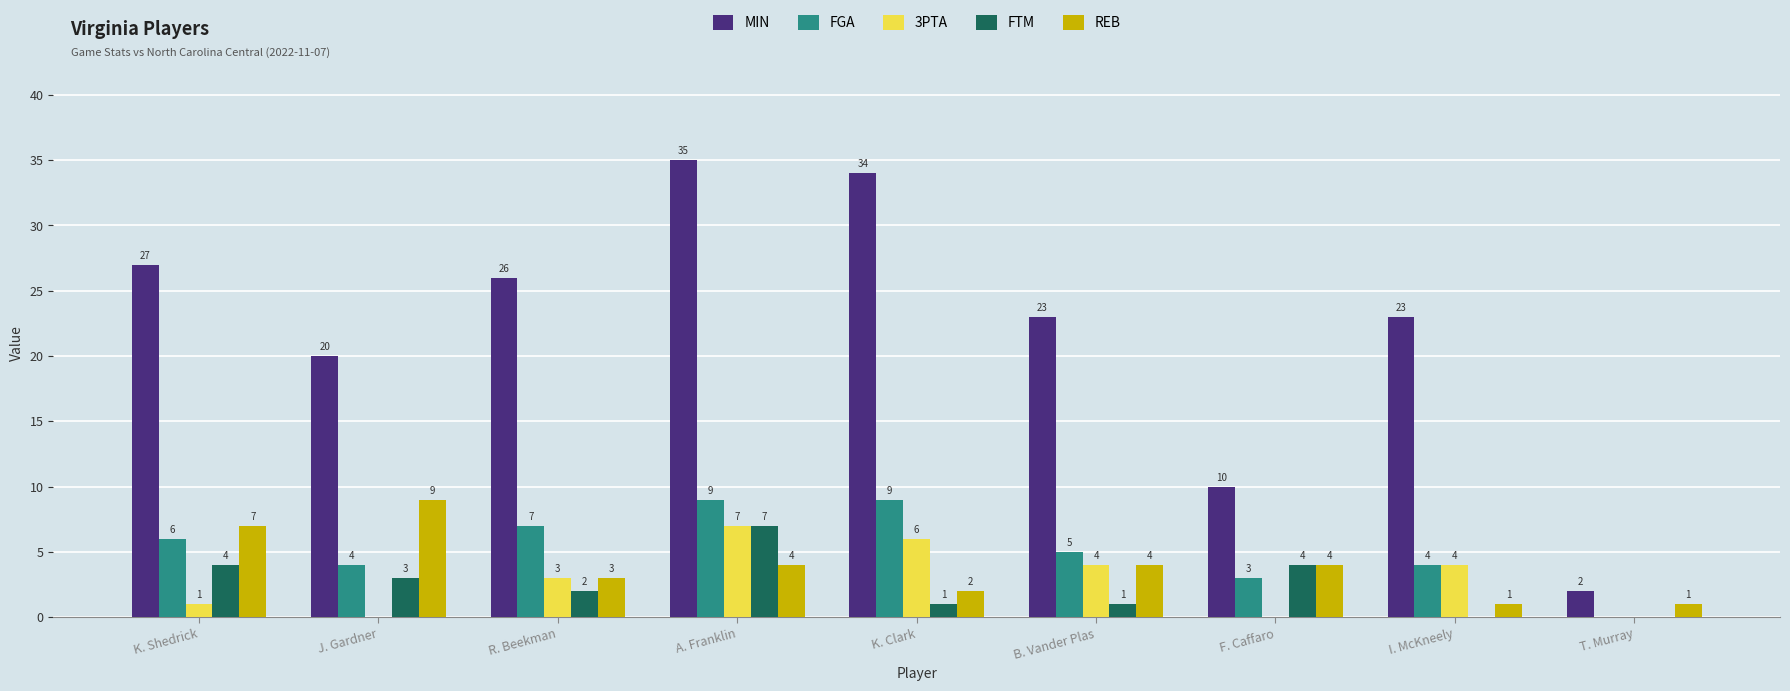

The REB series shows 4 at B. Vander Plas. True or false?

True